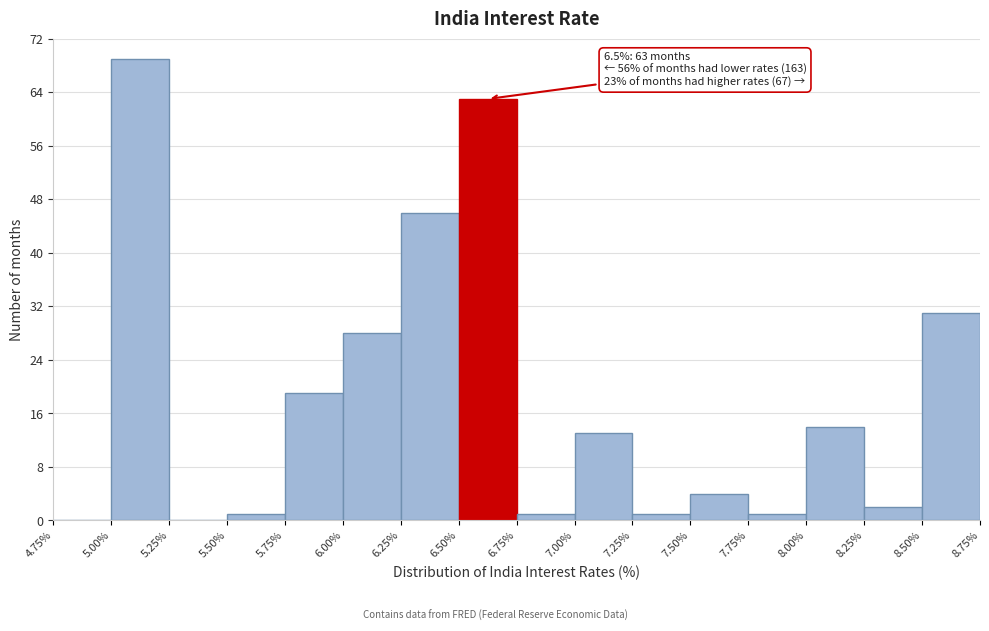

Which range on the x-axis has the tallest bar?

5.00% to 5.25%